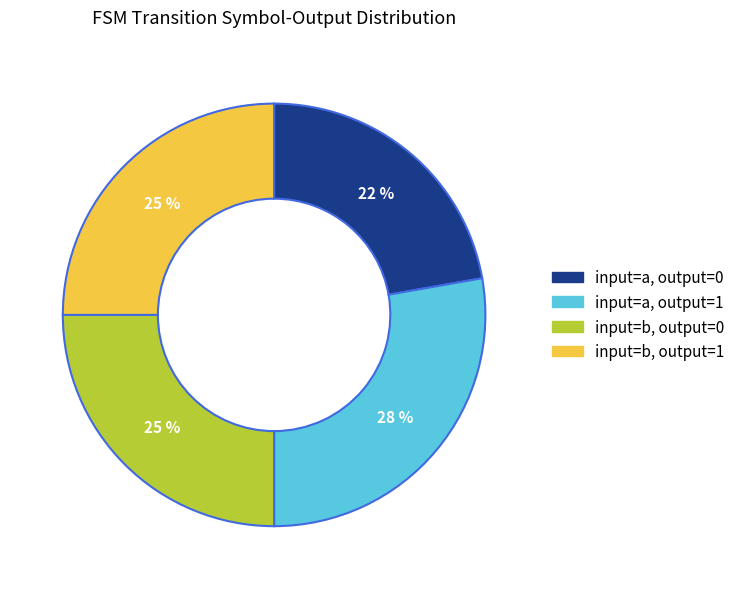

How many segments does this pie chart have?

4